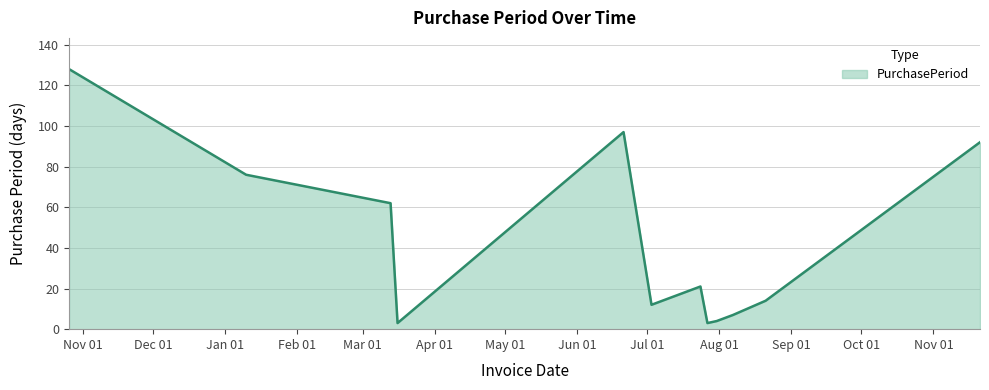

What is the label of the 4th point from the left?

2017-03-16